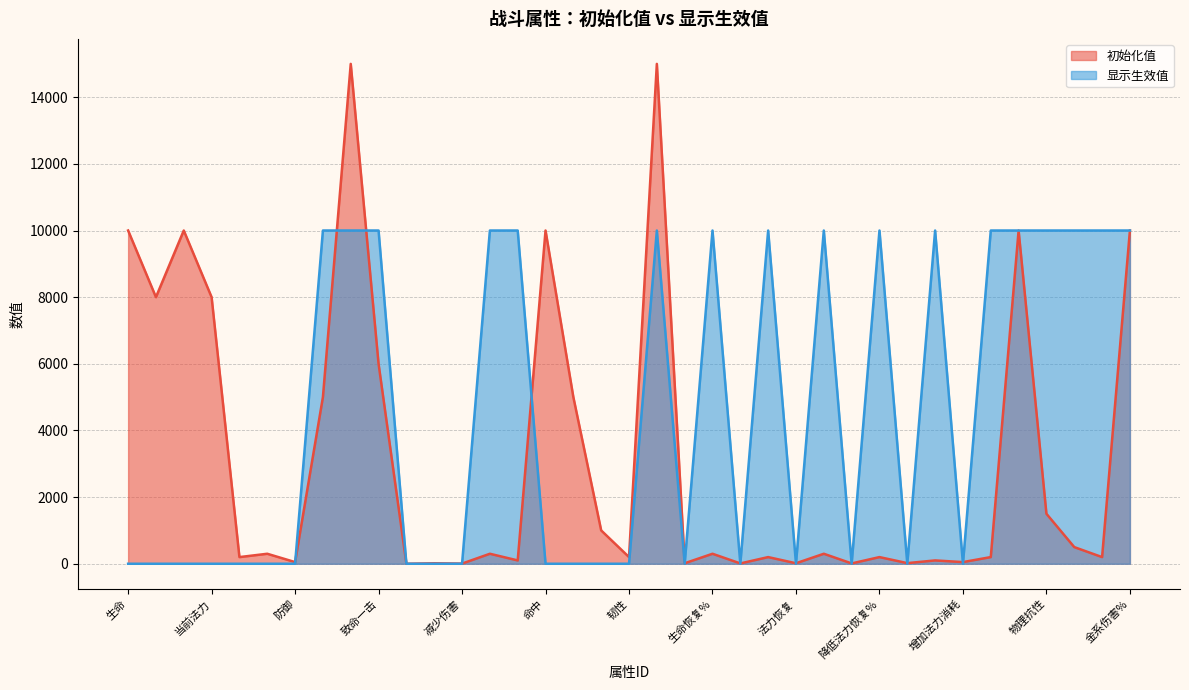

Which series has the largest total across all categories?

显示生效值